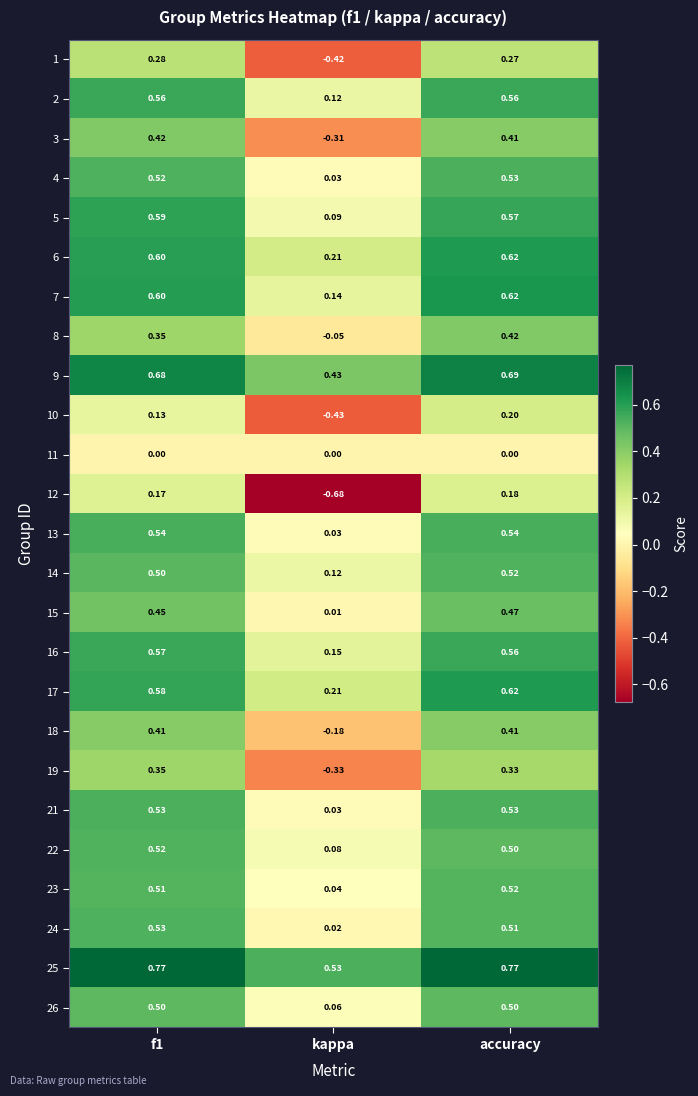

At which category does the chart reach its minimum across all series?

kappa